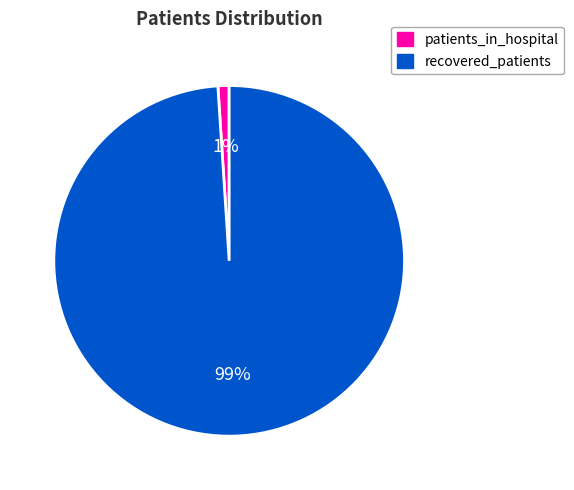

Which category has the biggest portion of the pie?

recovered_patients